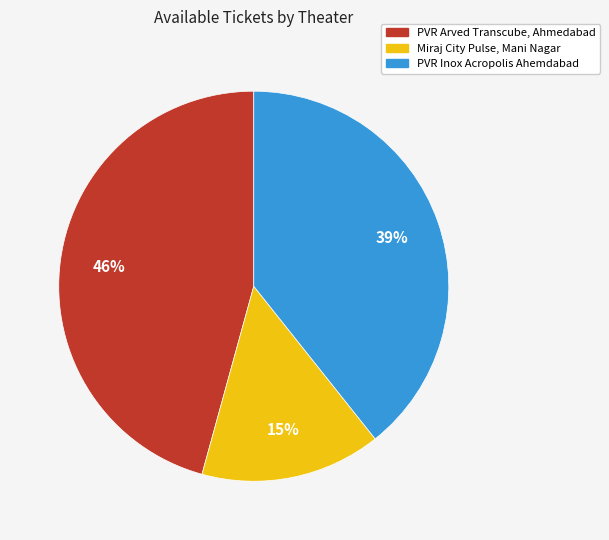

To the nearest percent, what percentage of the pie is Miraj City Pulse, Mani Nagar?

15%